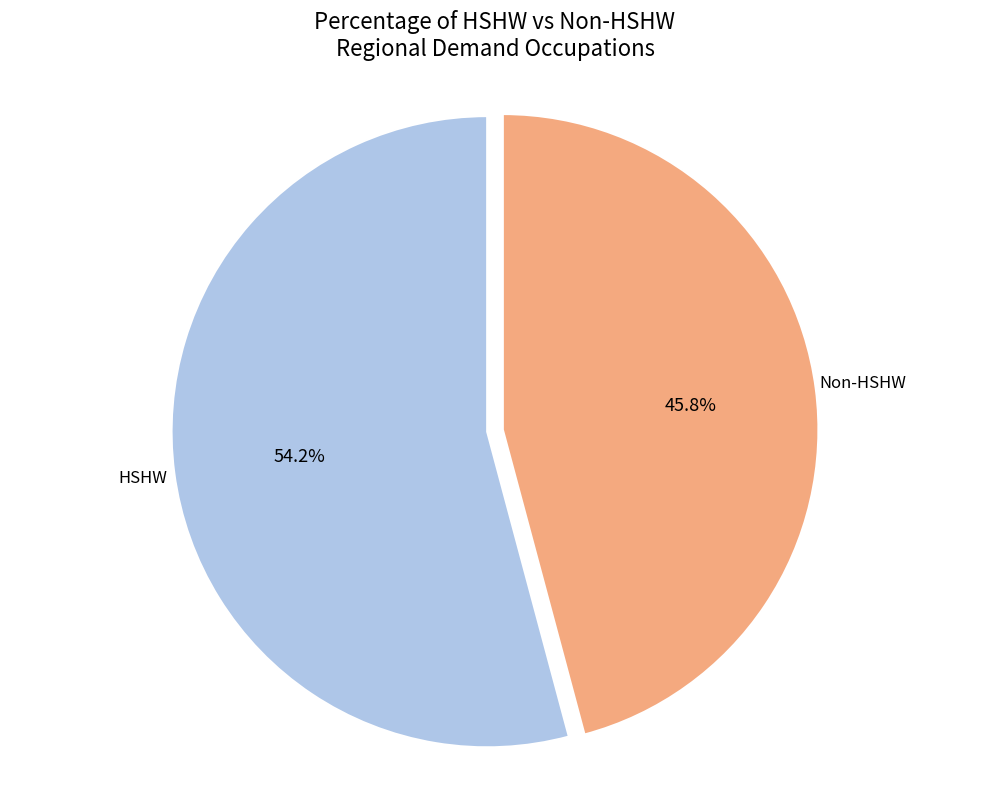

Is it true that HSHW is 32% of the pie?

False